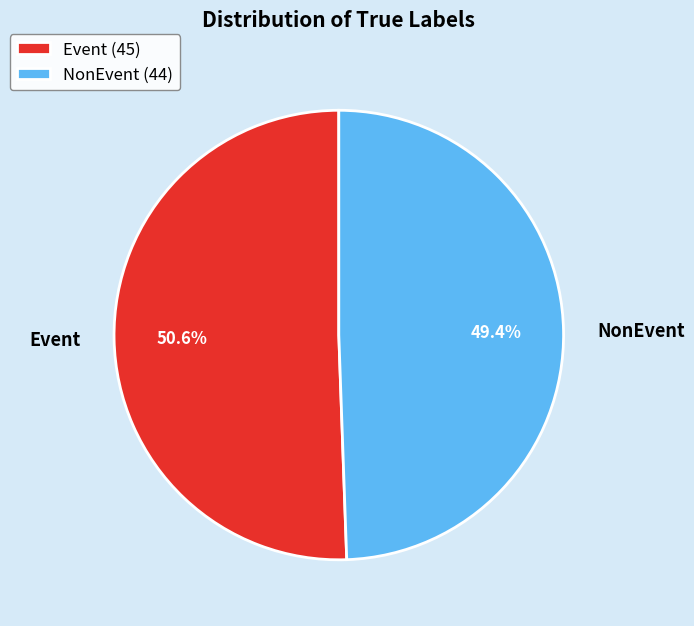

What percentage is the NonEvent slice, to the nearest percent?

49%